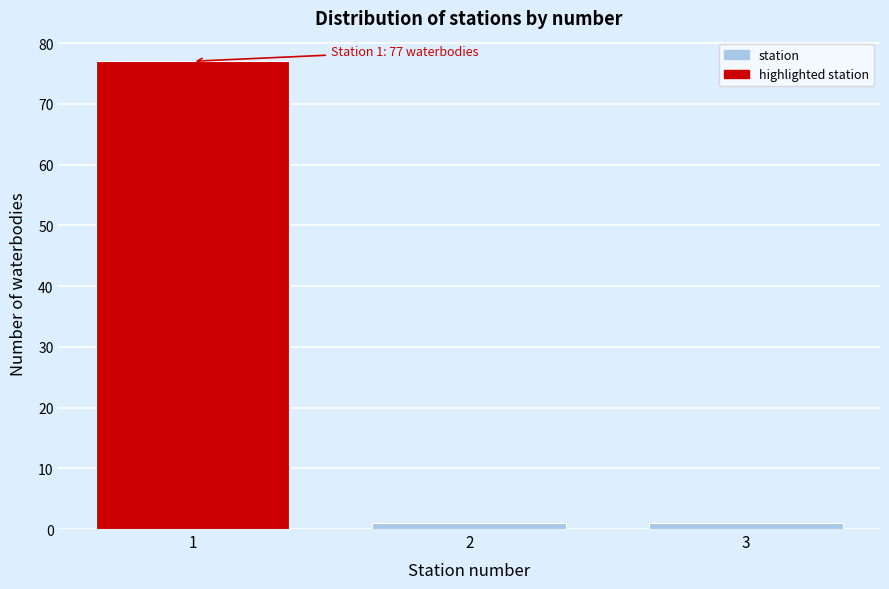

Reading left to right, extract all data points from this chart.

1=77	2=1	3=1